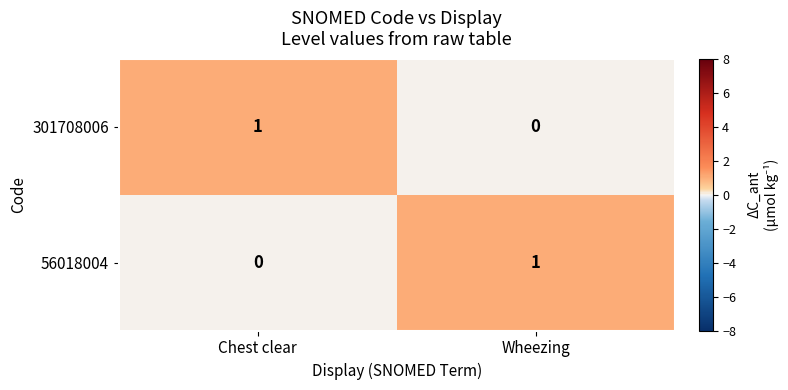

At which label does 56018004 reach its peak?

Wheezing